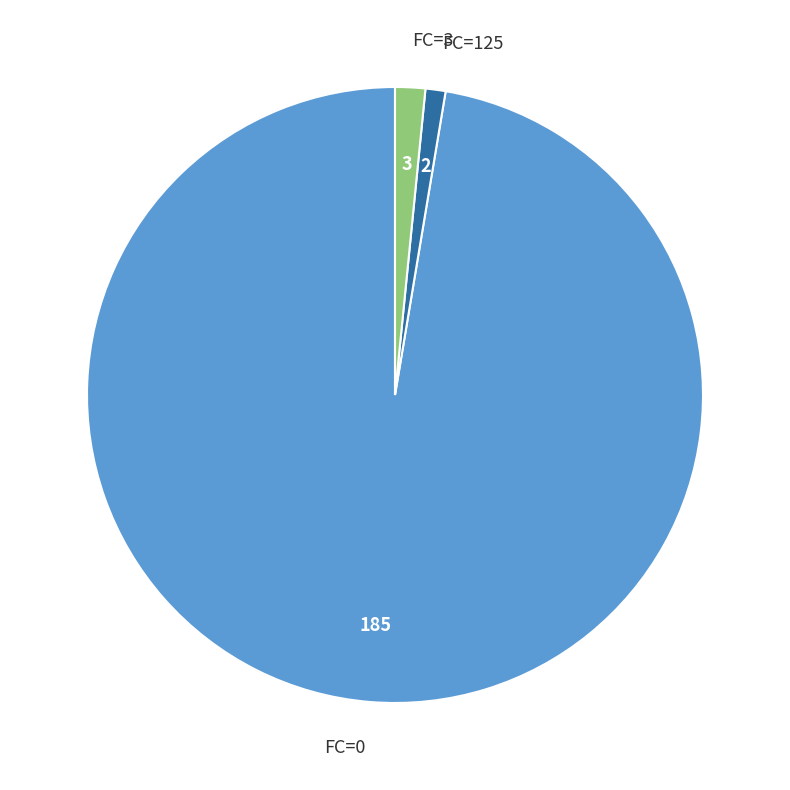

Is there any slice that represents more than half of the pie?

Yes